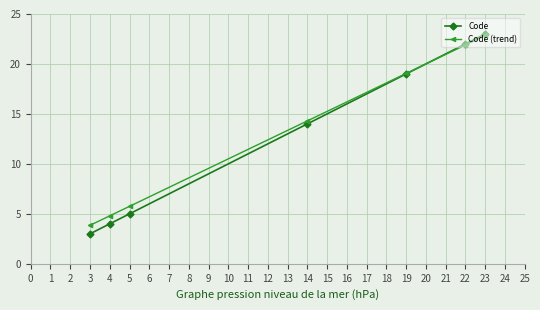

Count the number of data series in this chart.

2